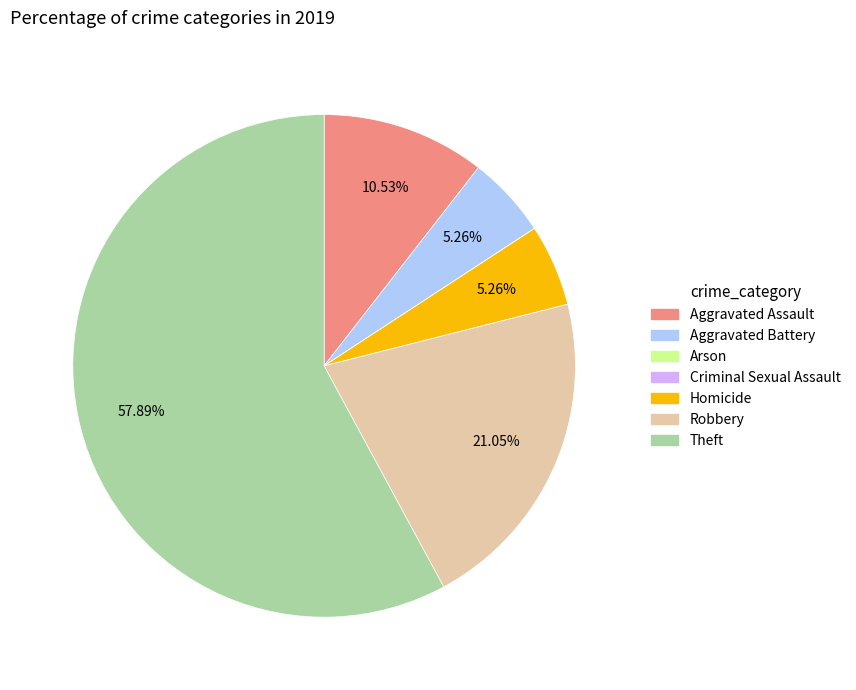

Is it true that Robbery is 21% of the pie?

True